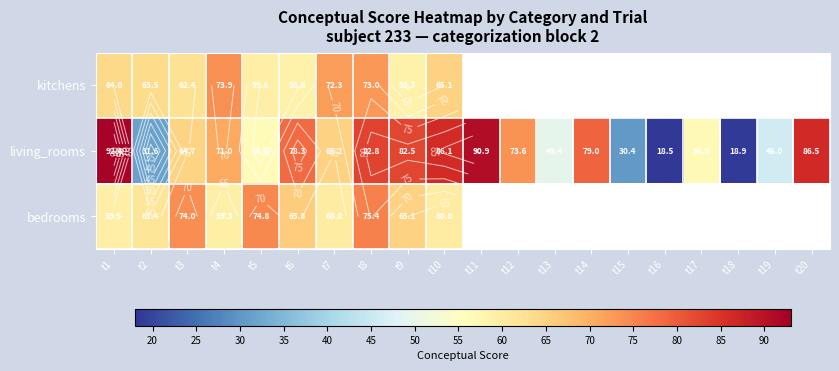

Where is living_rooms nearest to the value 55?

t5